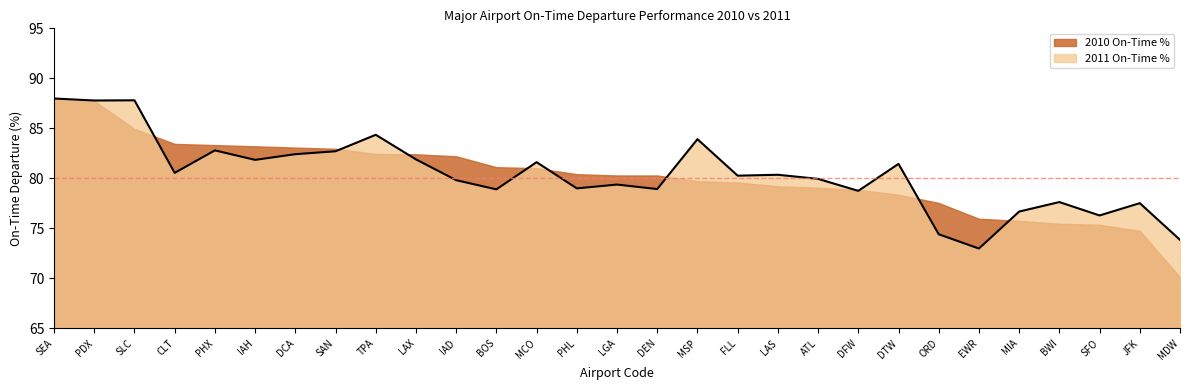

What is the greatest value displayed?

88.0